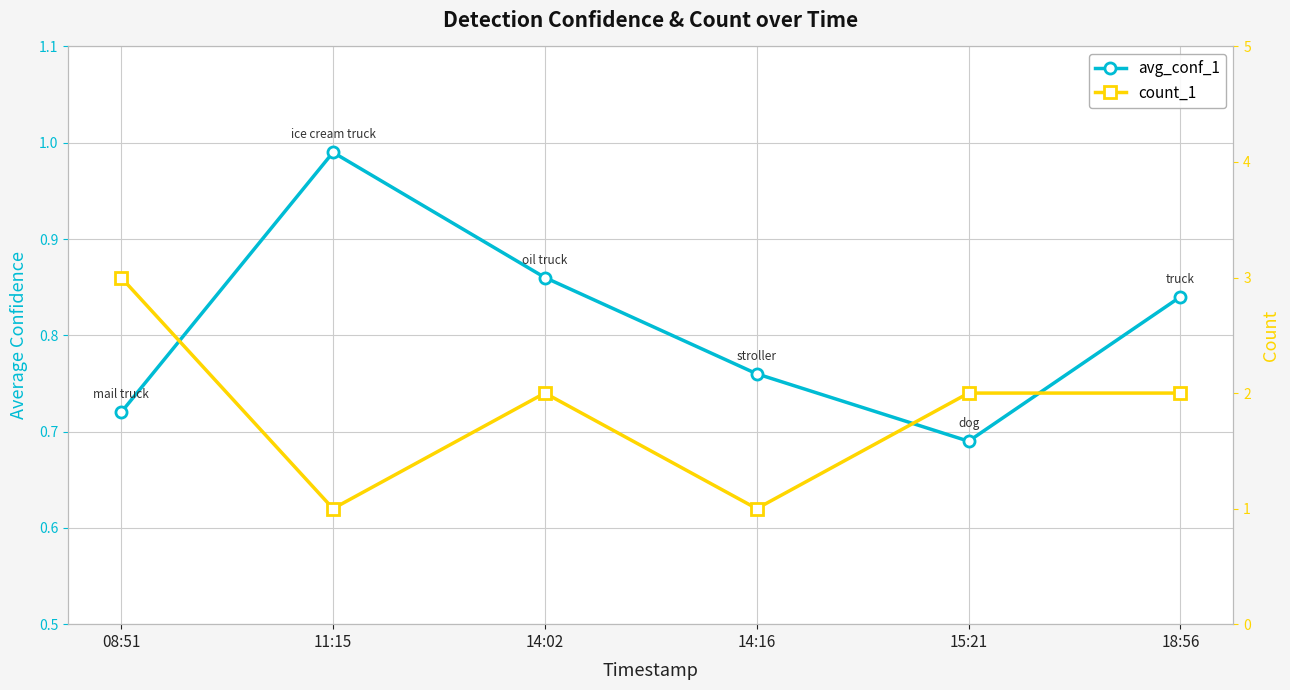

How many count_1 values are between 1 and 2?

5